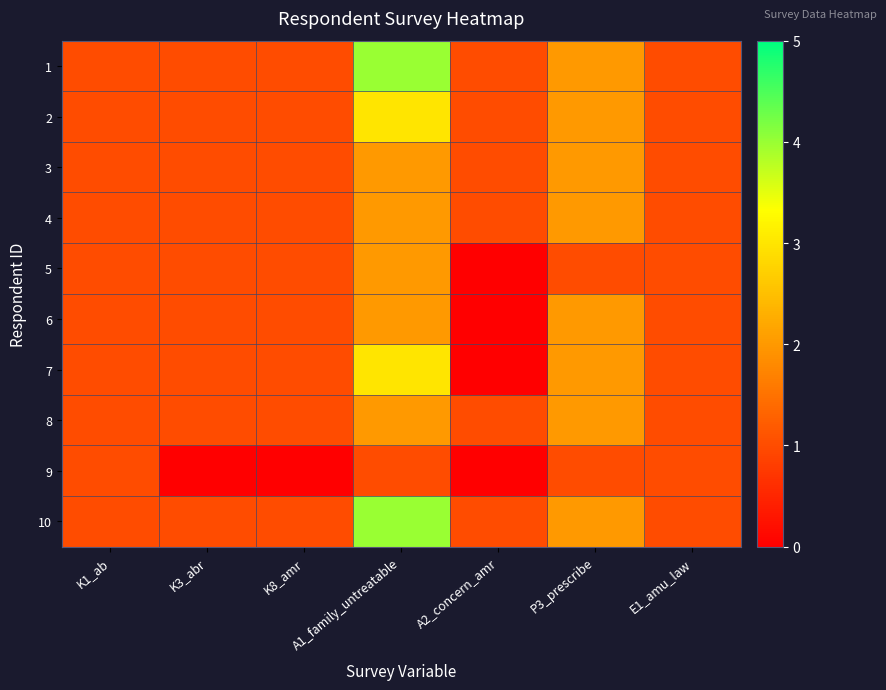

Which series has the largest total across all categories?

1